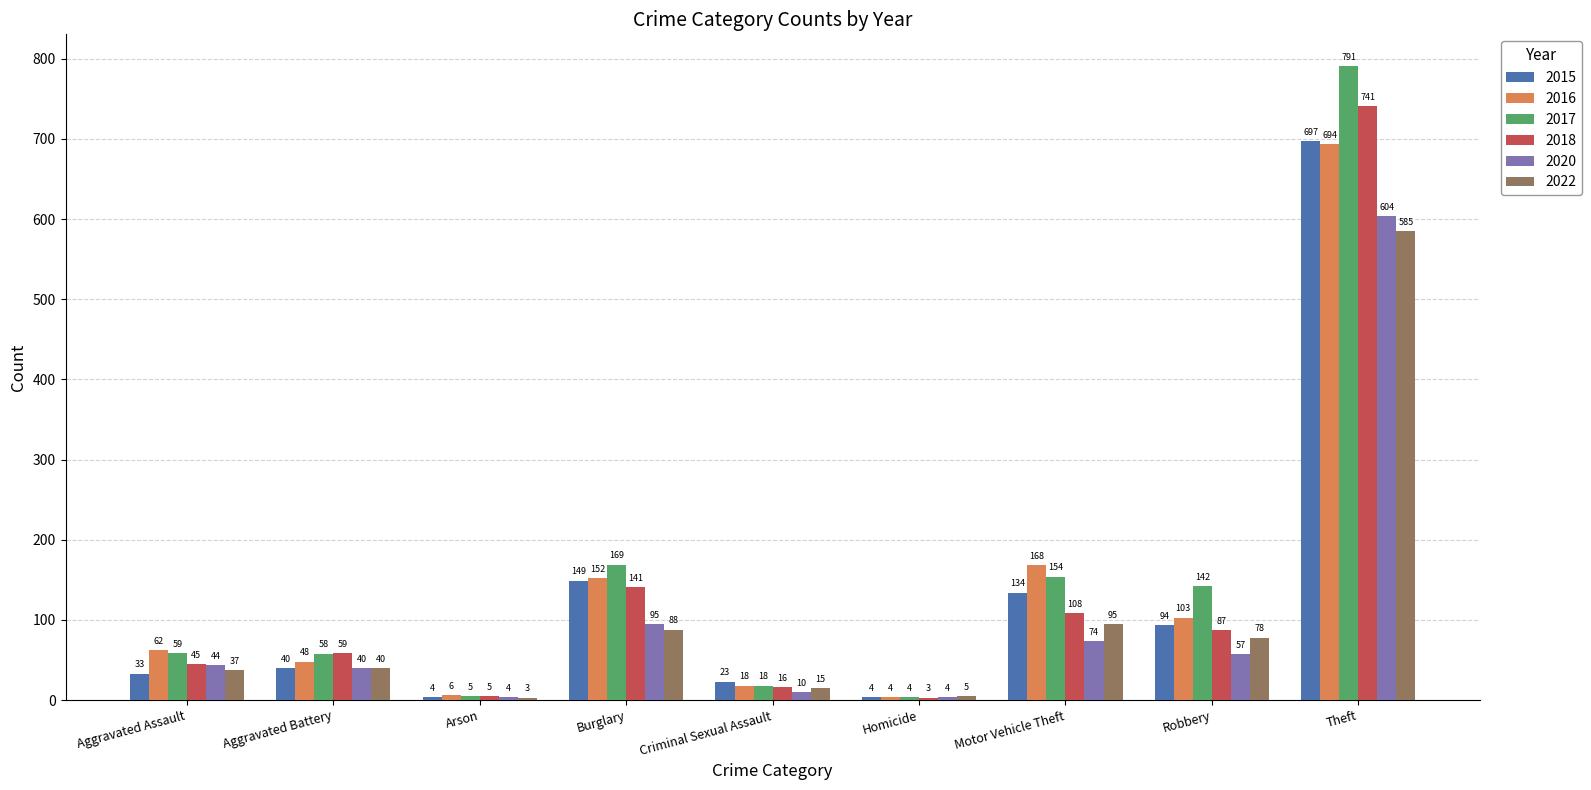

What are all the series names shown in the legend?

2015, 2016, 2017, 2018, 2020, 2022